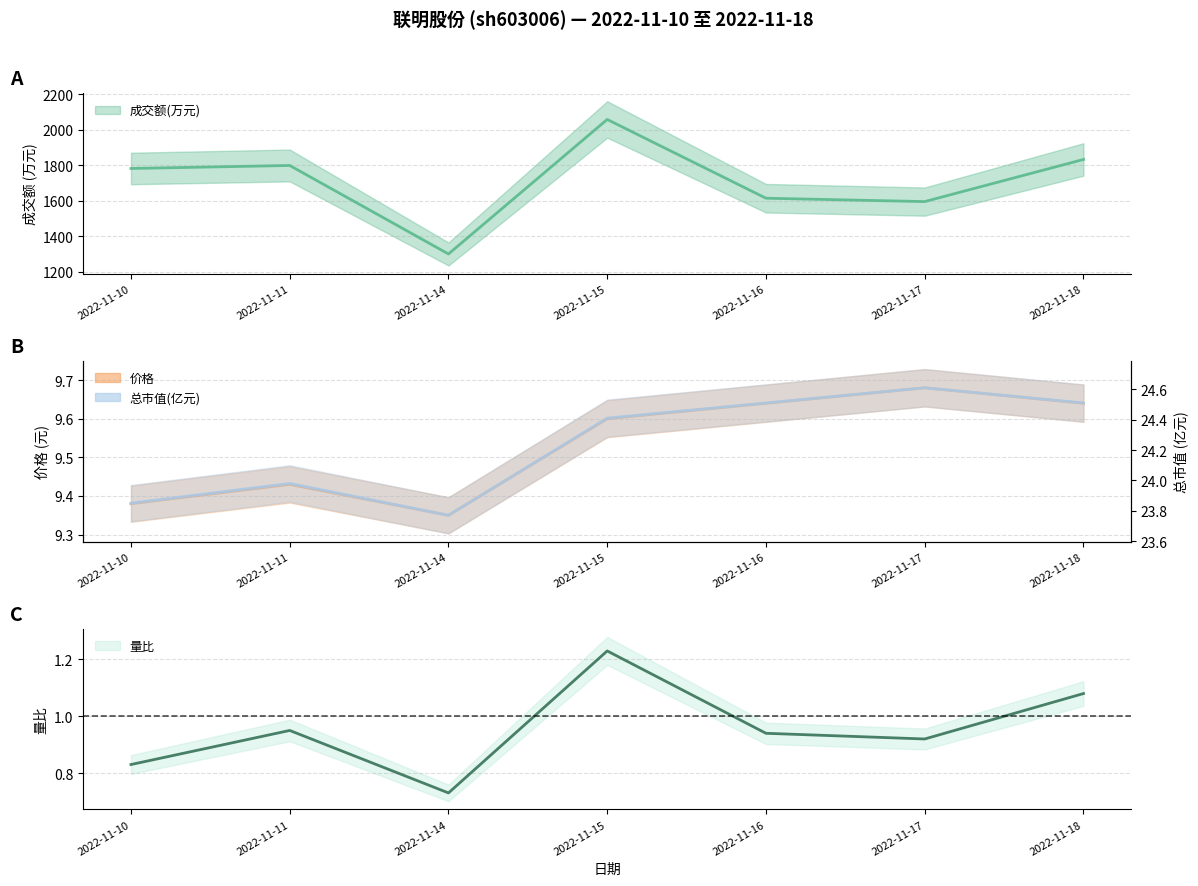

What is the value of the 量比 point at the 4th from the left?

1.2